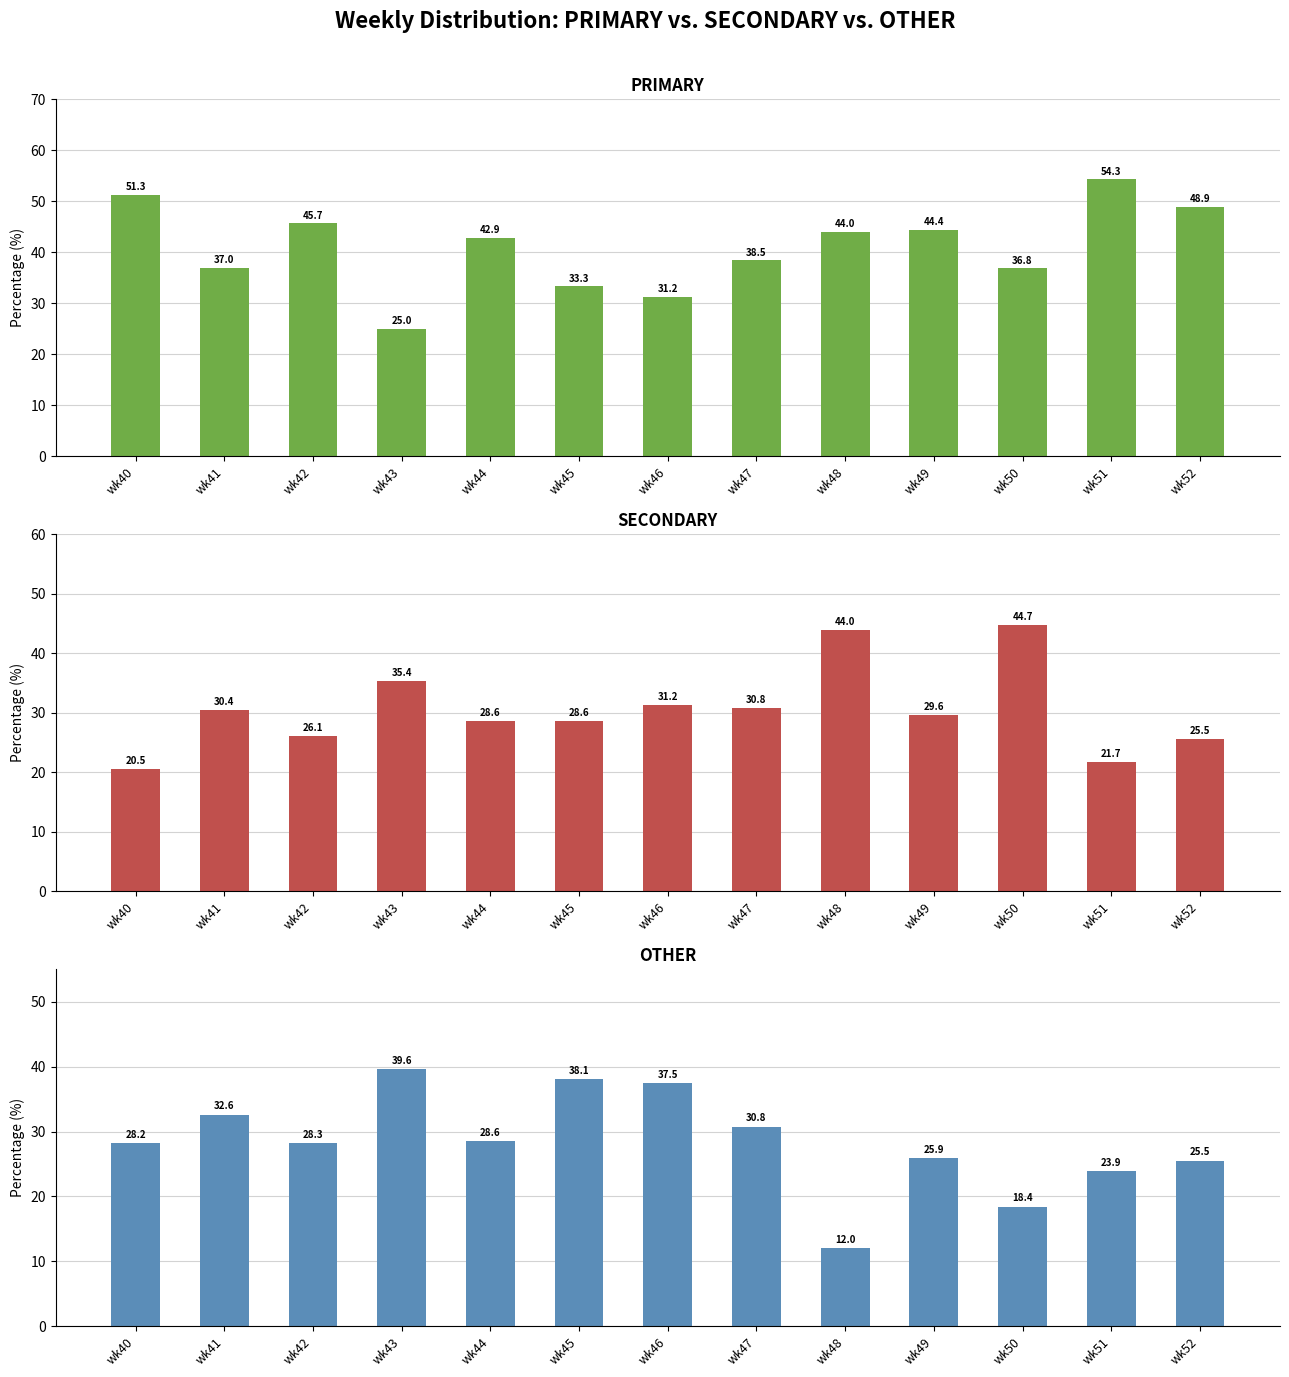

Rank the series by their average value, from lowest to highest.

OTHER, SECONDARY, PRIMARY